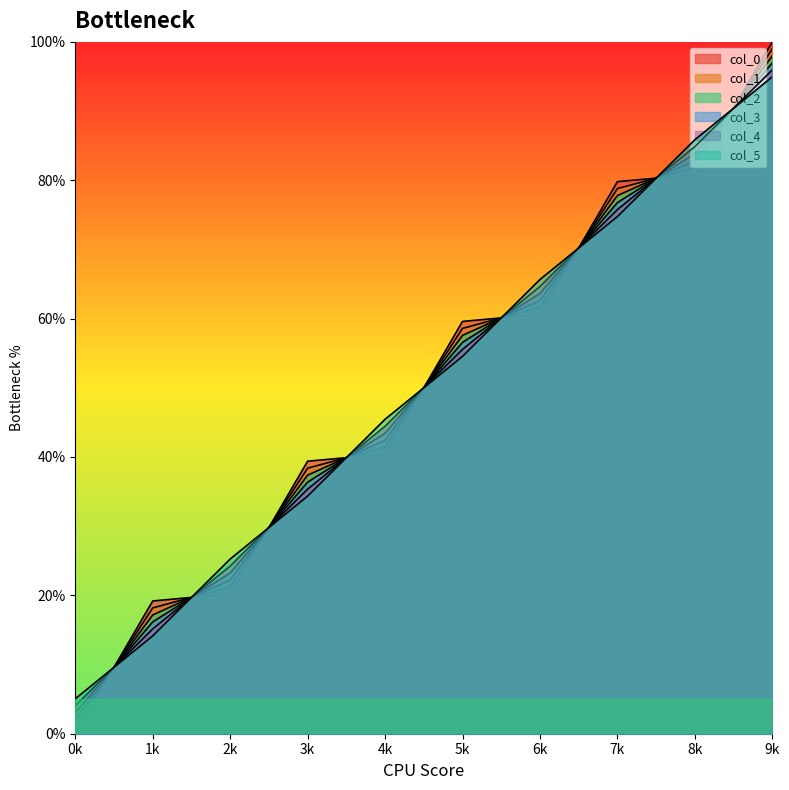

Does the chart have visible grid lines?

No